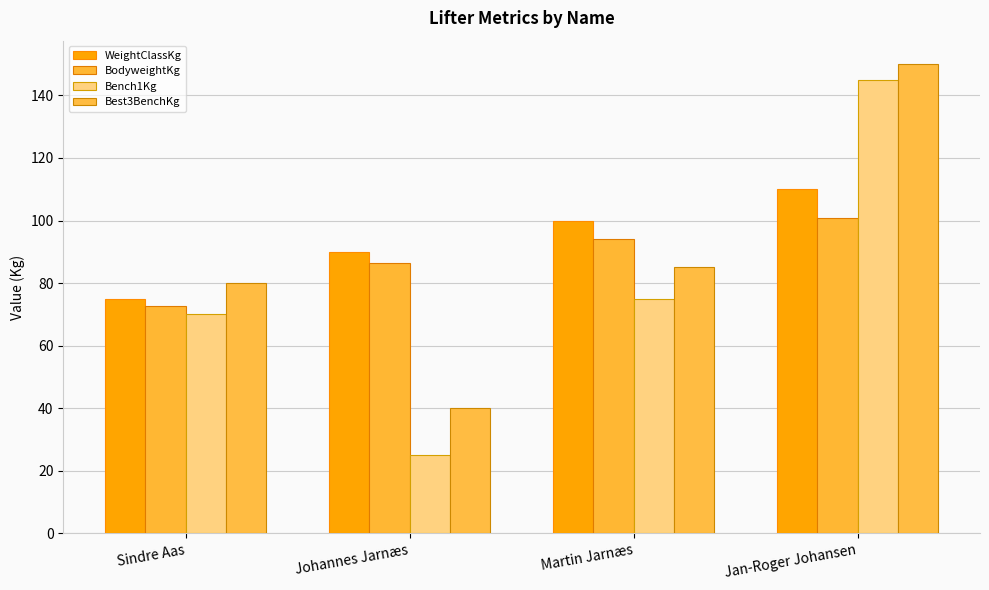

At which category is the sum across all series the highest?

Jan-Roger Johansen